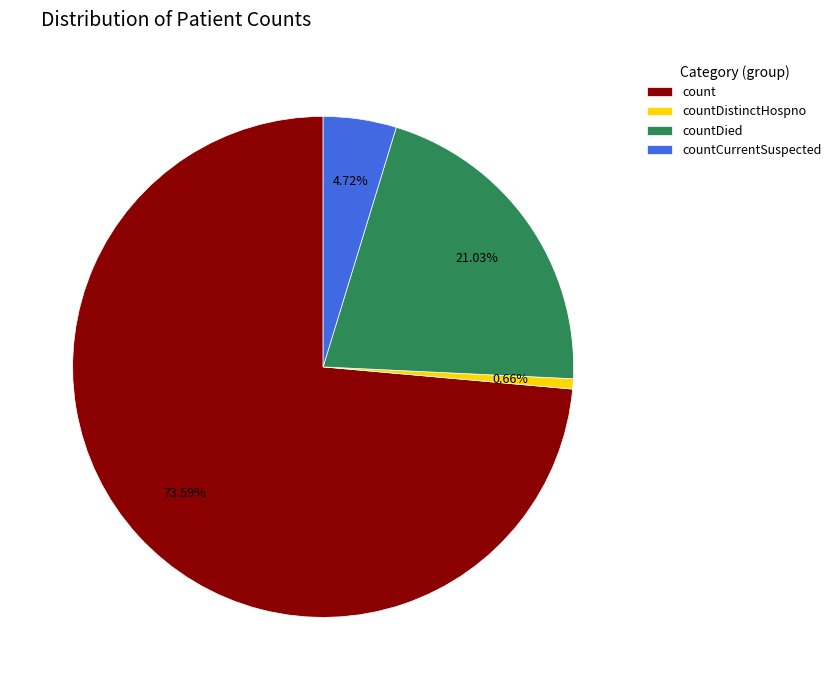

Which slice is the largest?

count